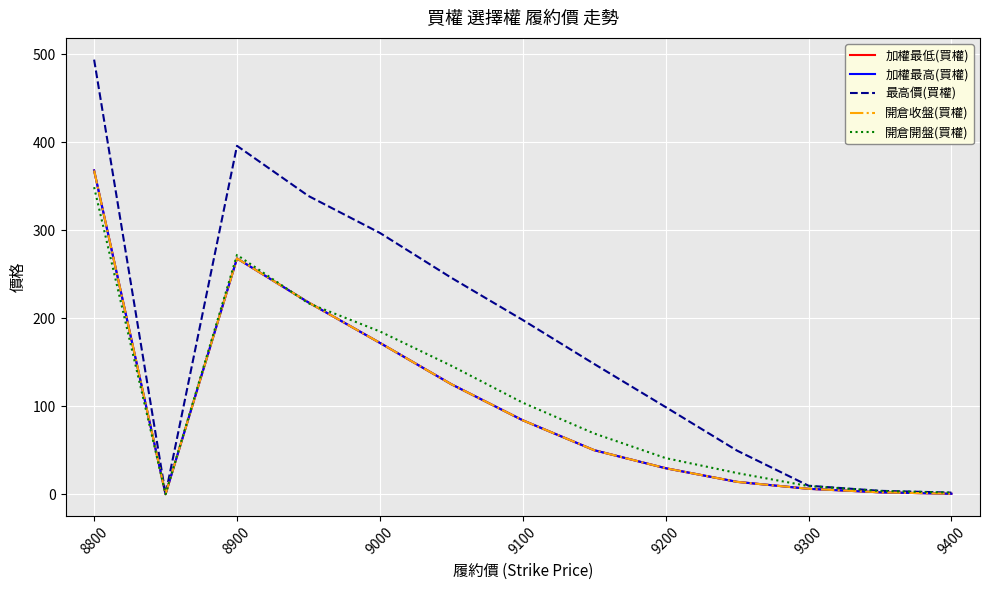

Does the chart have visible grid lines?

Yes